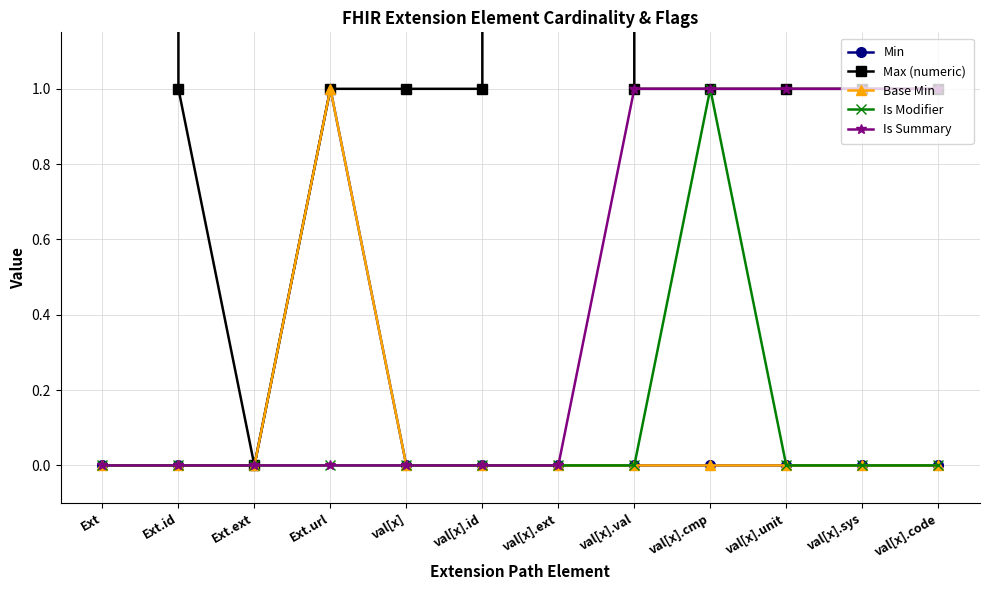

True or false: Is Modifier and Is Summary intersect in this chart.

False